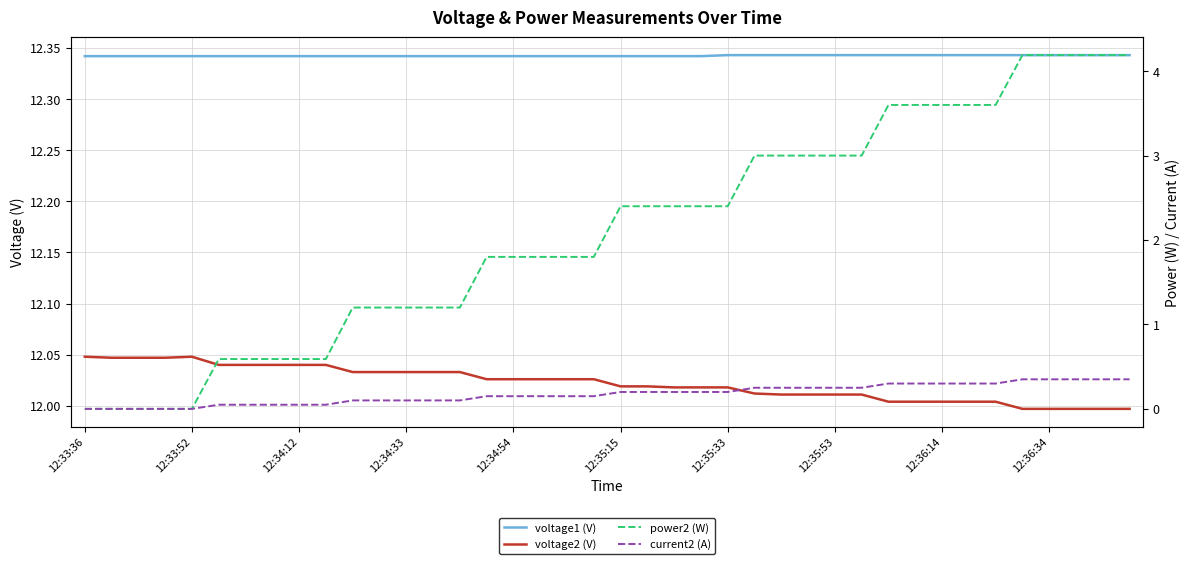

How many distinct data groups are displayed?

4